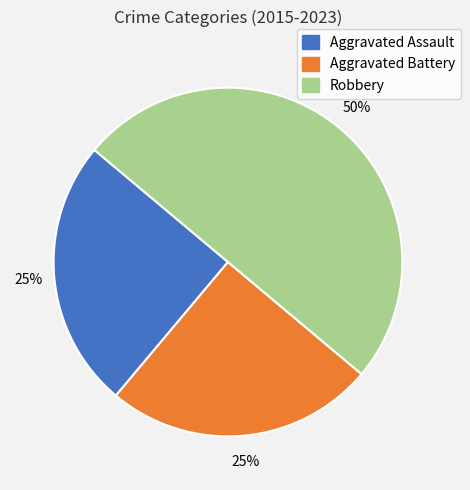

Does Aggravated Assault account for over 50% of the chart?

No